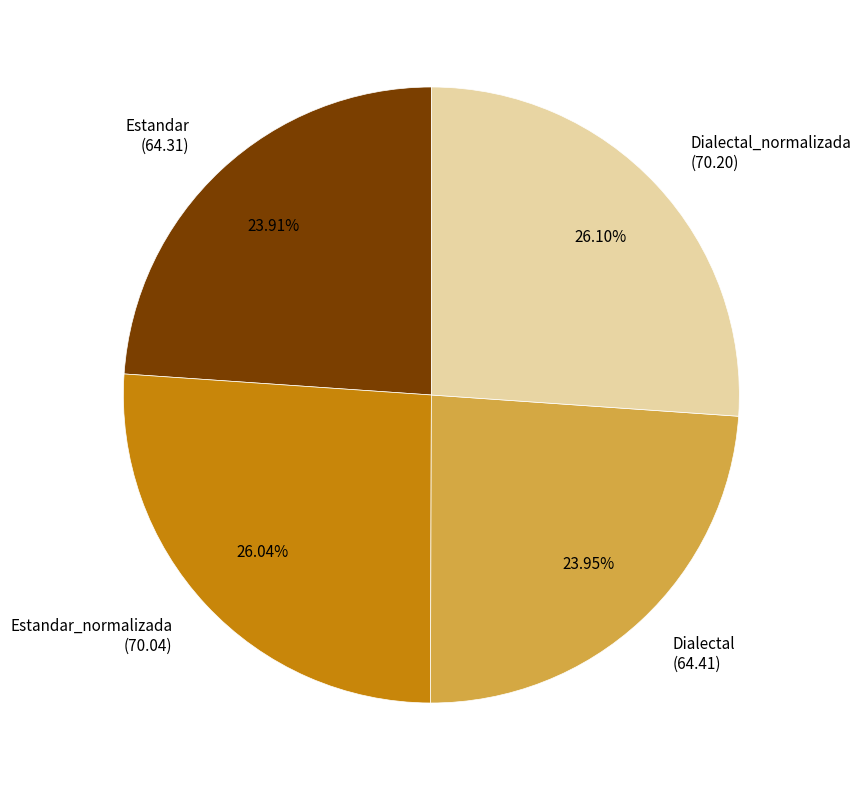

Does any single category account for the majority?

No